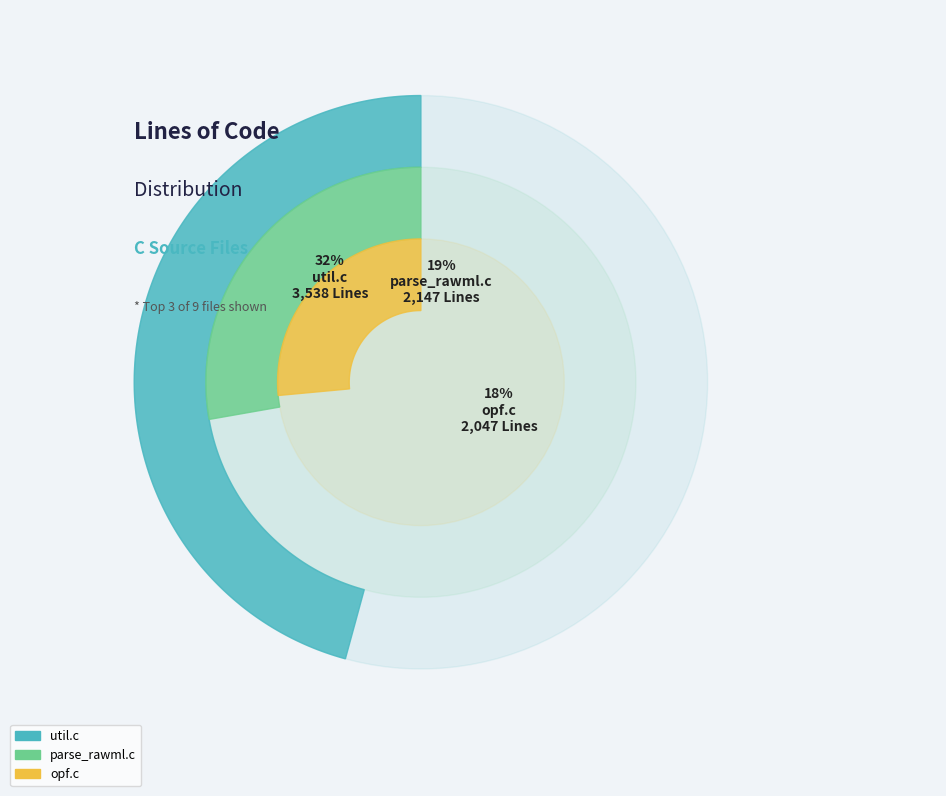

Is C (common.c) the majority of the pie?

No